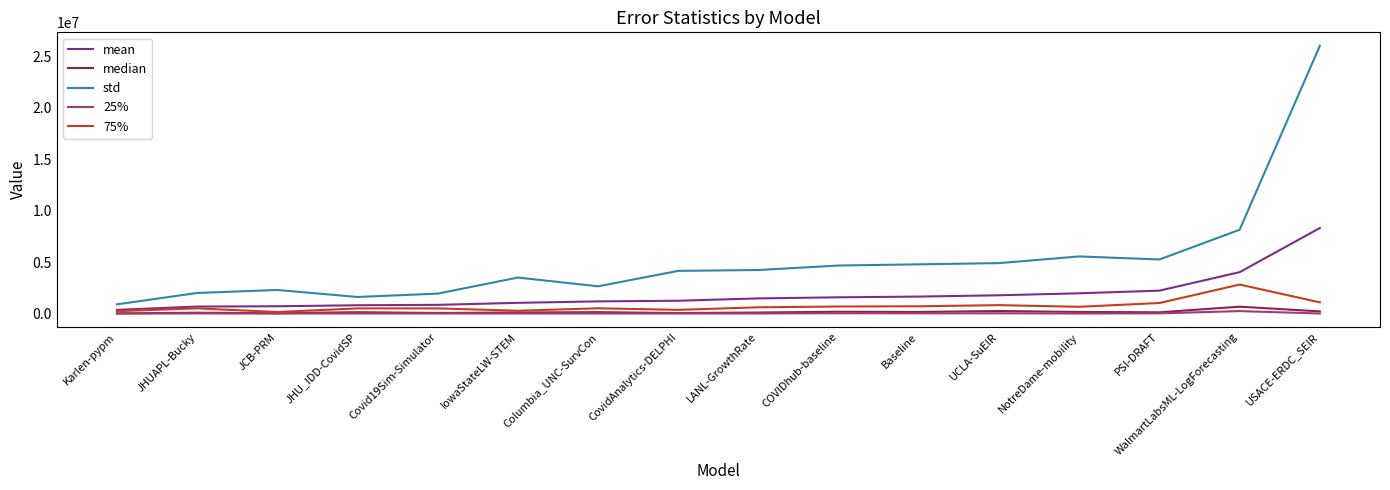

What is the lowest value of the std series?

900962.8